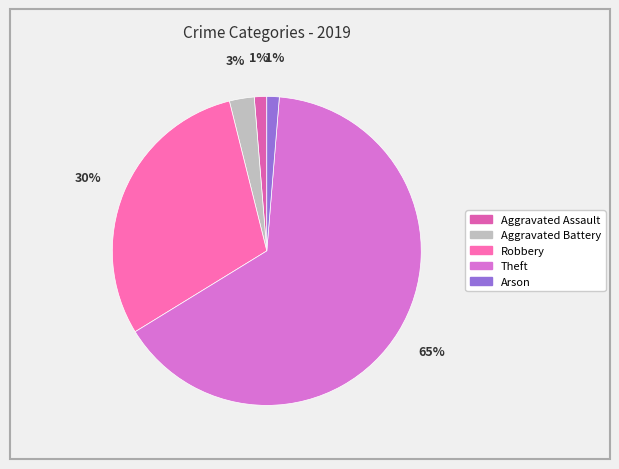

What percentage is the Robbery slice, to the nearest percent?

30%